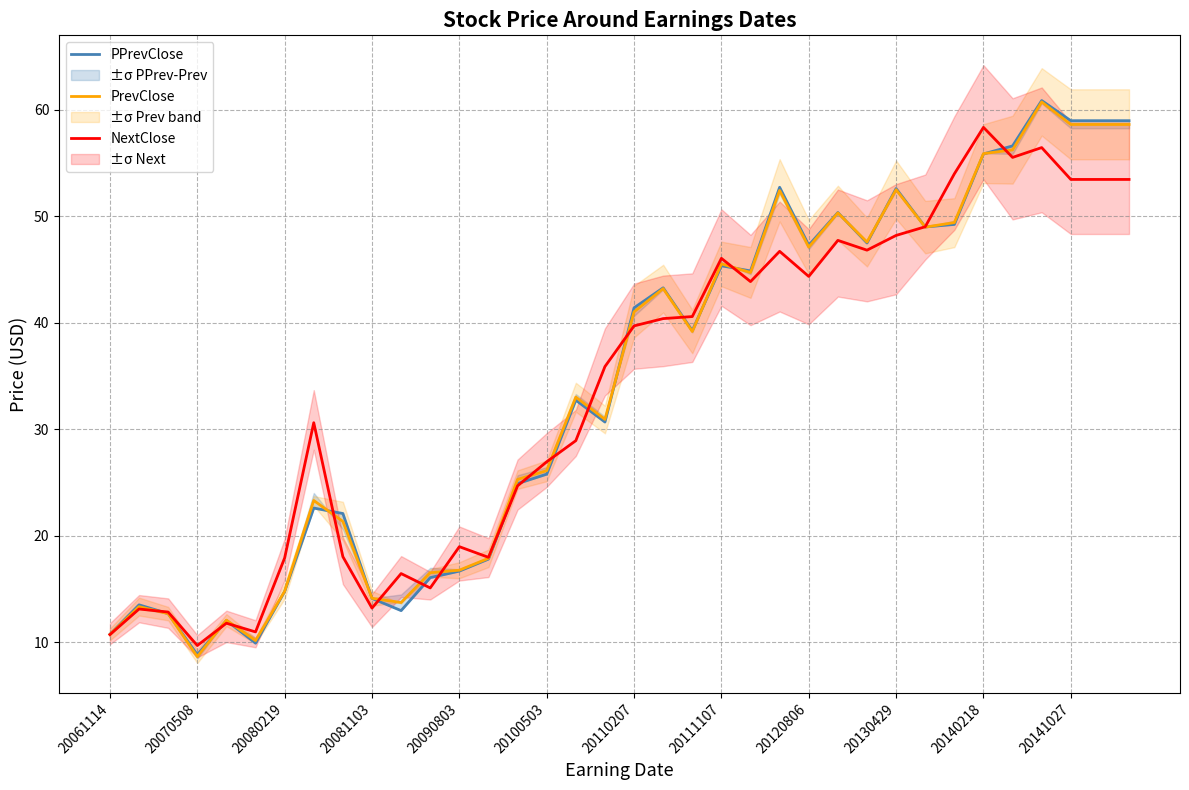

How many data points in PrevClose are above 39?

18